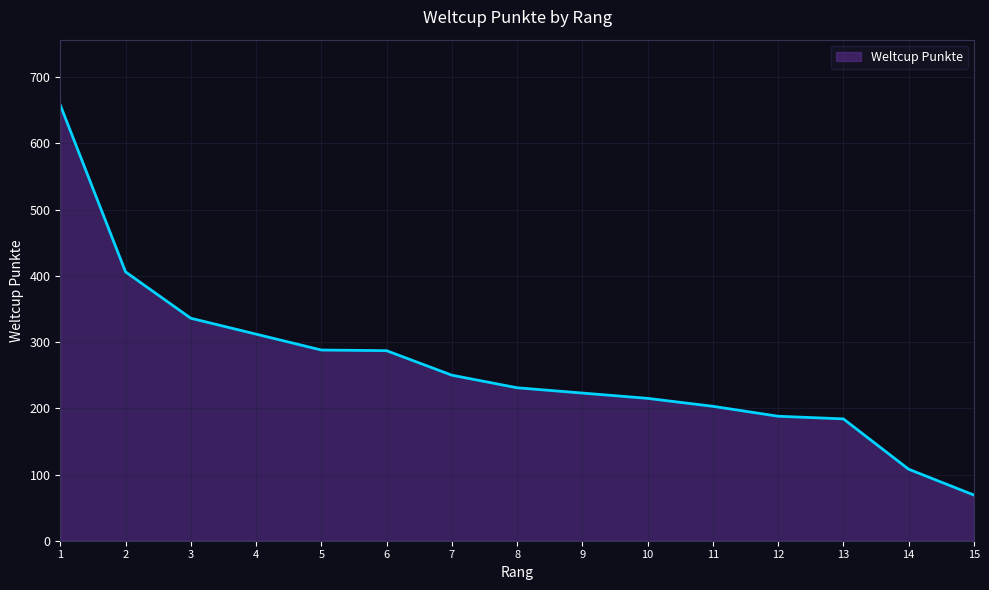

What is the average value?

264